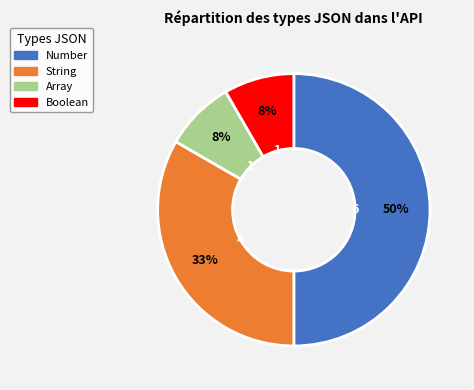

Which has a higher value, Boolean or Number?

Number